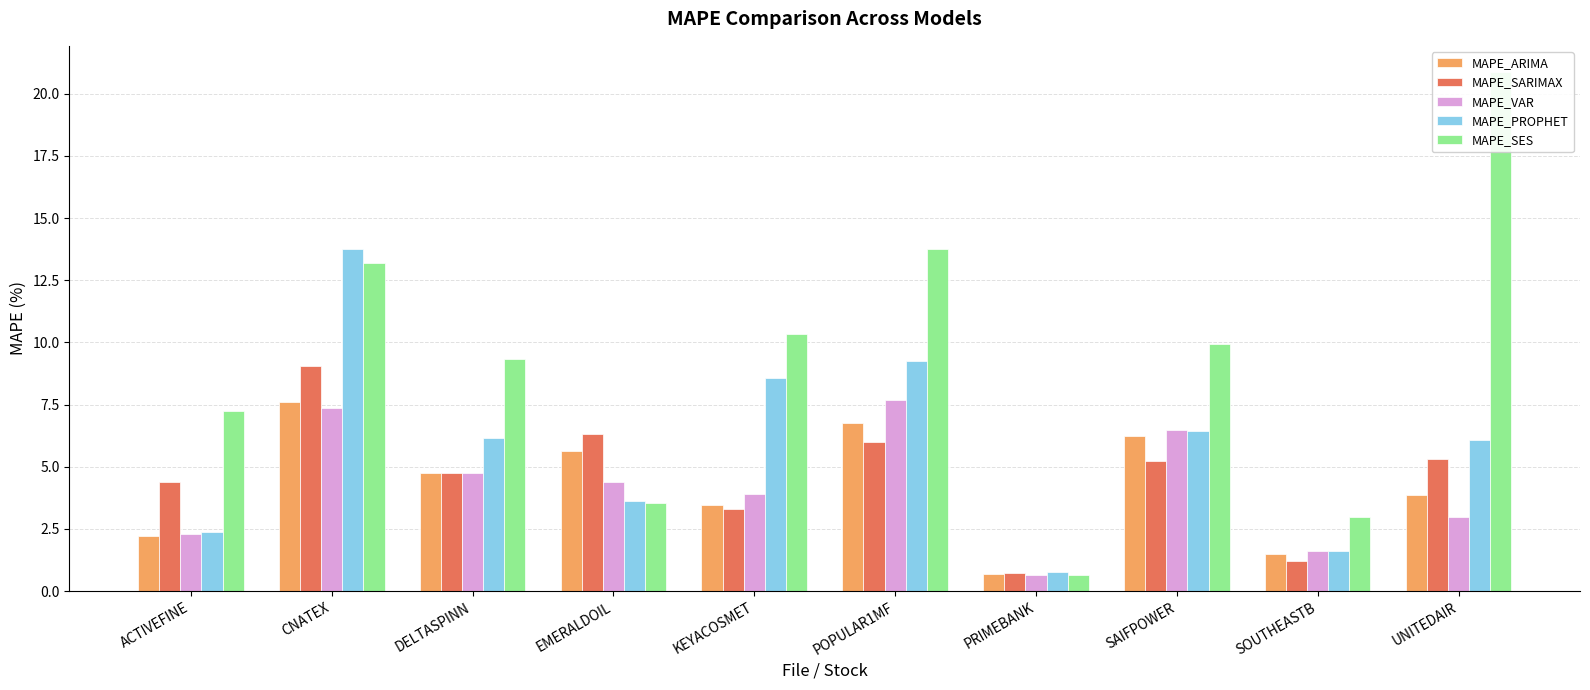

At which label is MAPE_ARIMA closest to 4?

UNITEDAIR